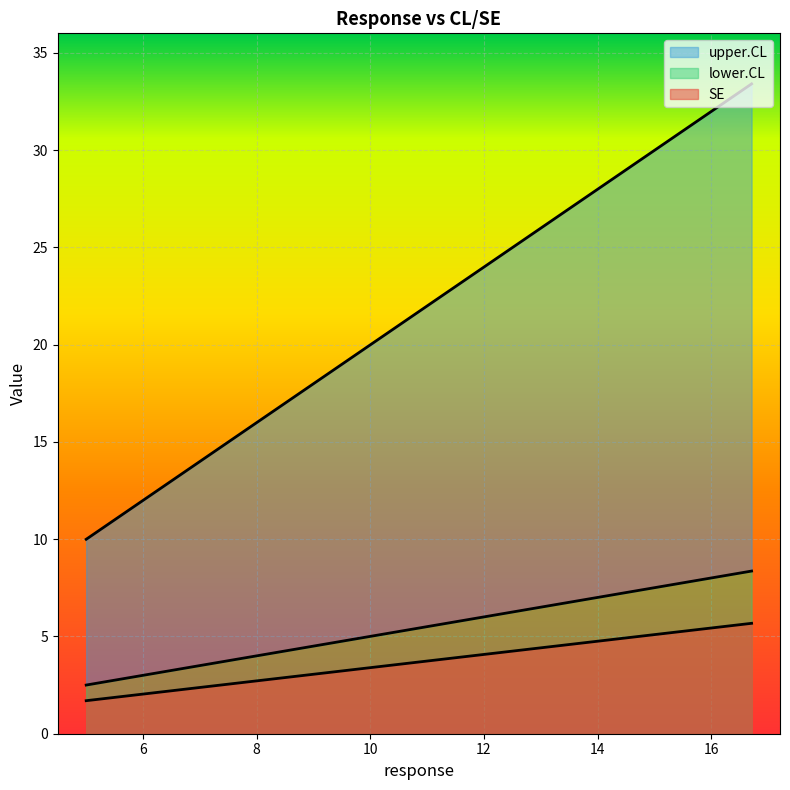

Which category has the highest value in the lower.CL series?

16.71181620516994